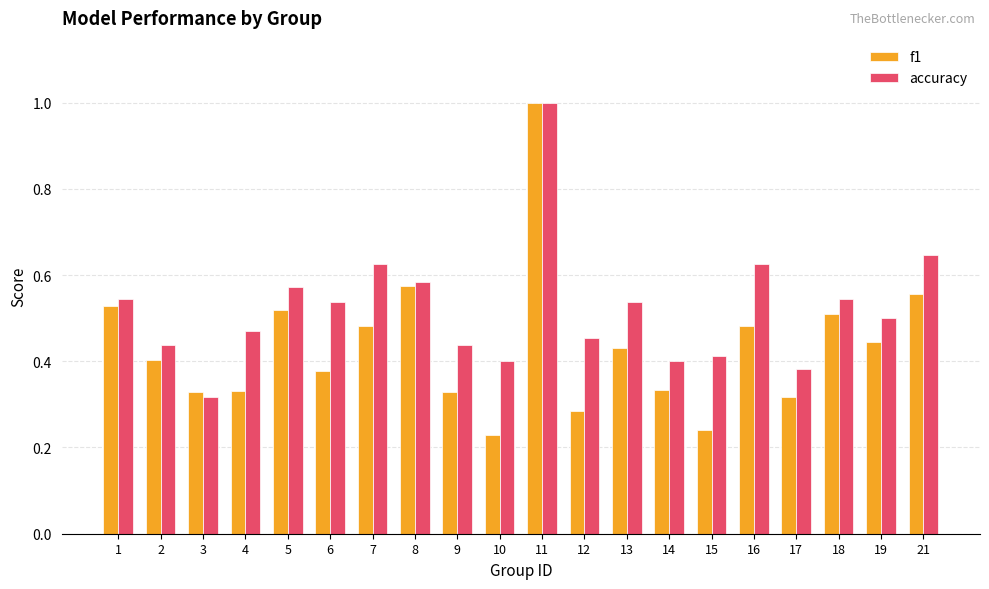

Which category has the highest value in the accuracy series?

11